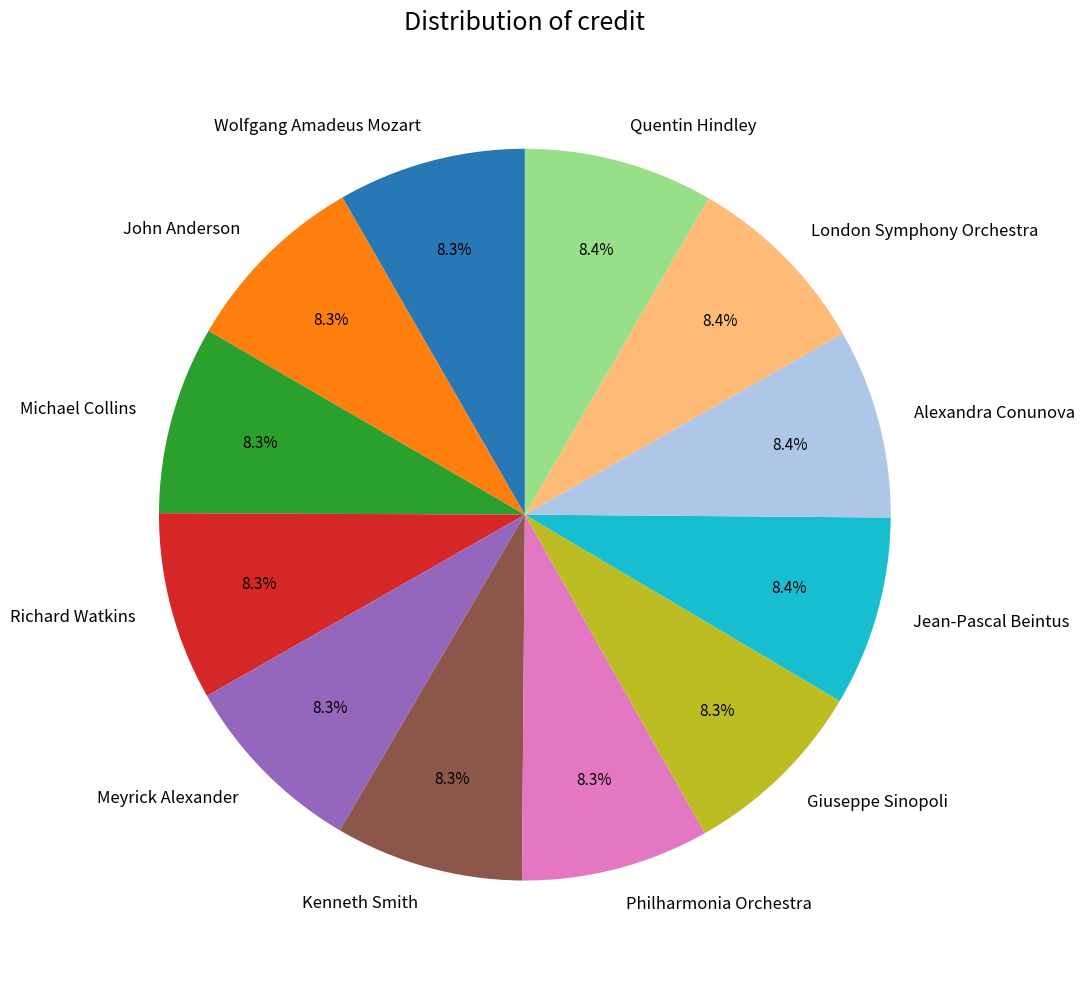

Approximately how many times larger is the value at Quentin Hindley compared to Richard Watkins?

1.0